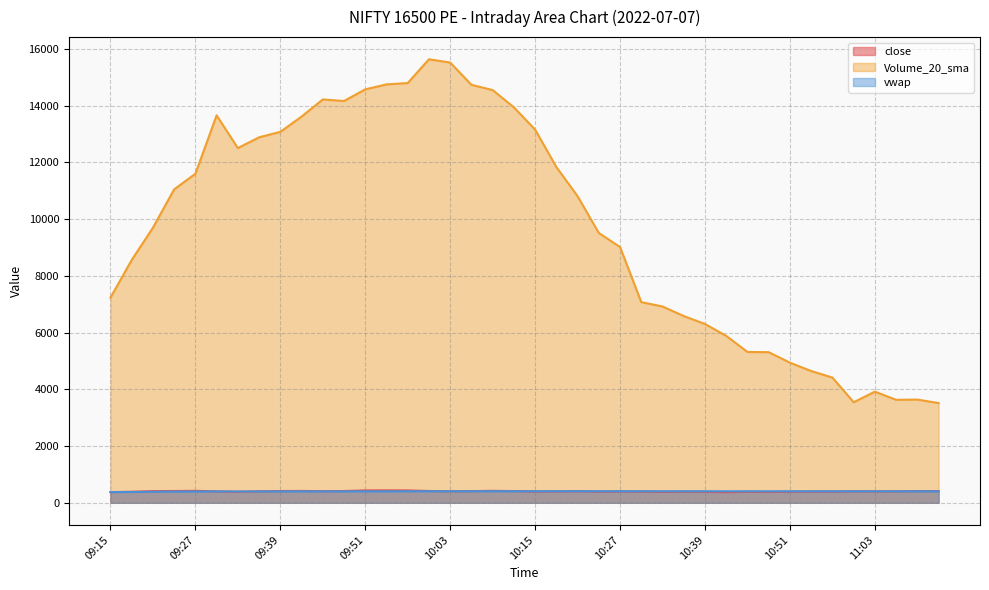

True or false: close line has a value of 190.7 at 25.

False